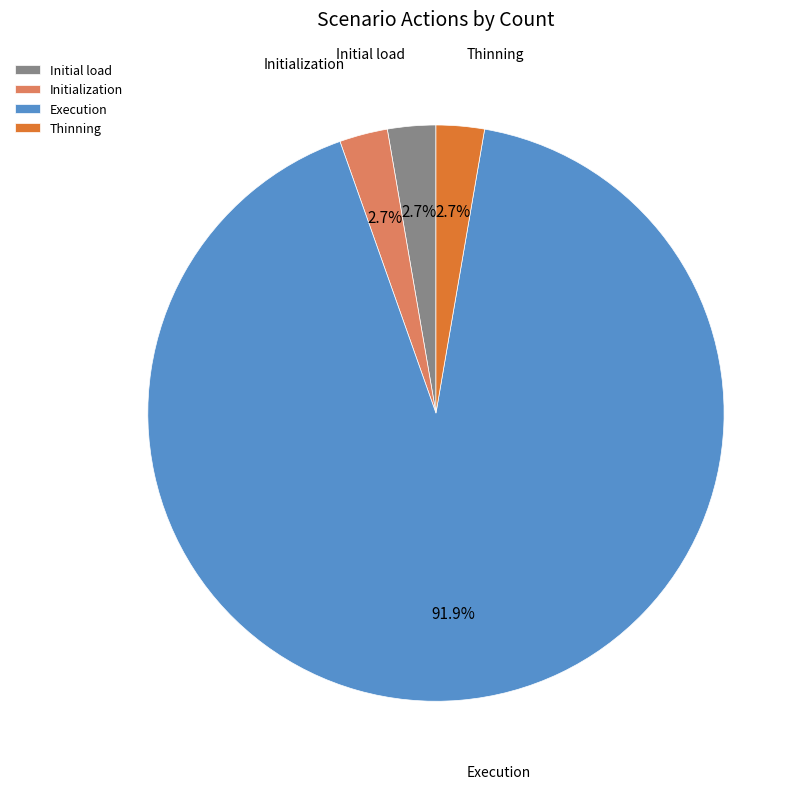

Which slice is the largest?

Execution